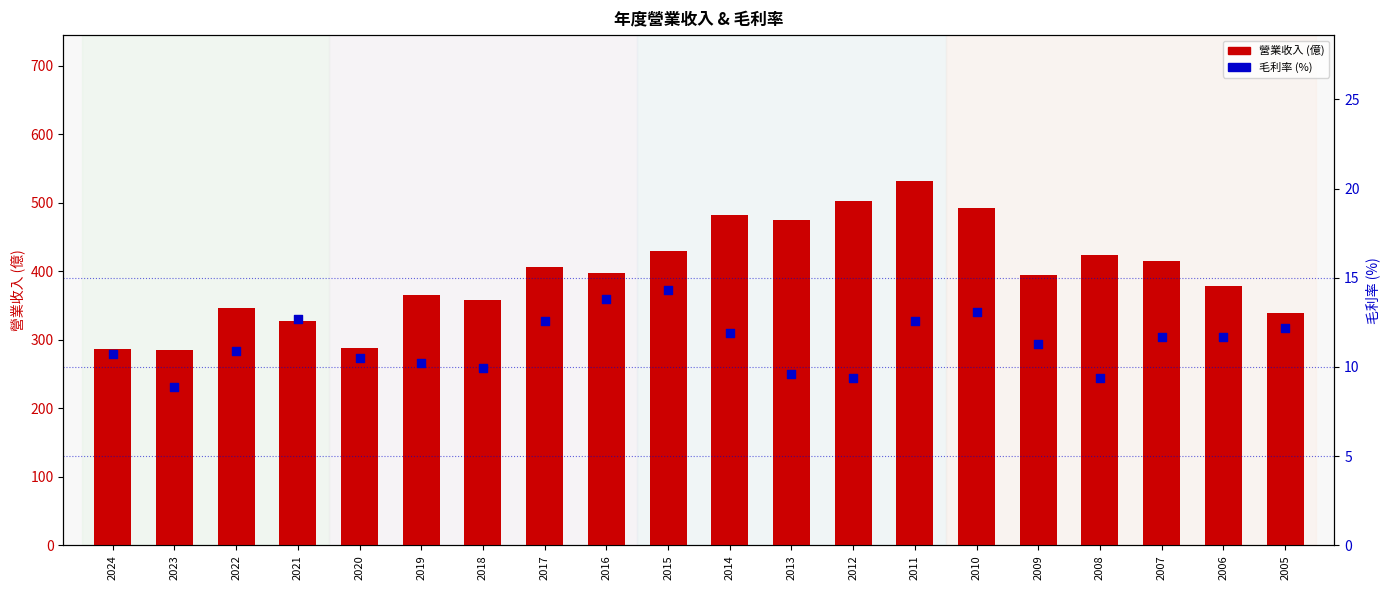

Is the value of 營業收入 (億) at 2010 greater than the value of 毛利率 (%) at 2013?

Yes